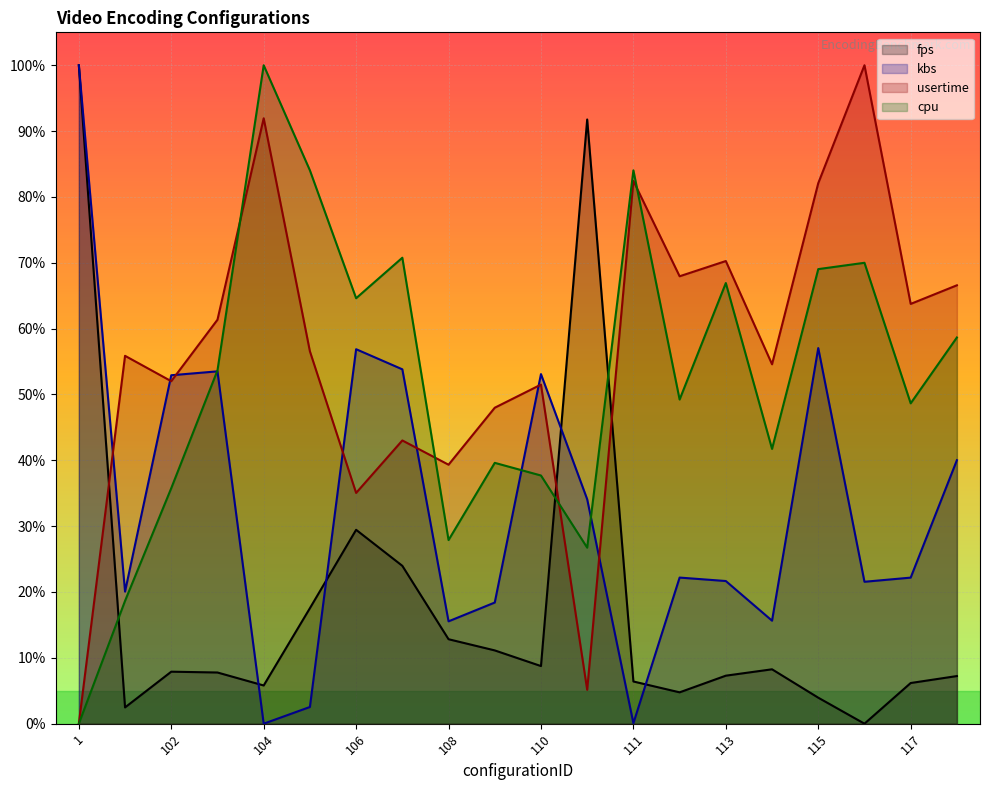

At which category does kbs reach its first local peak?

103